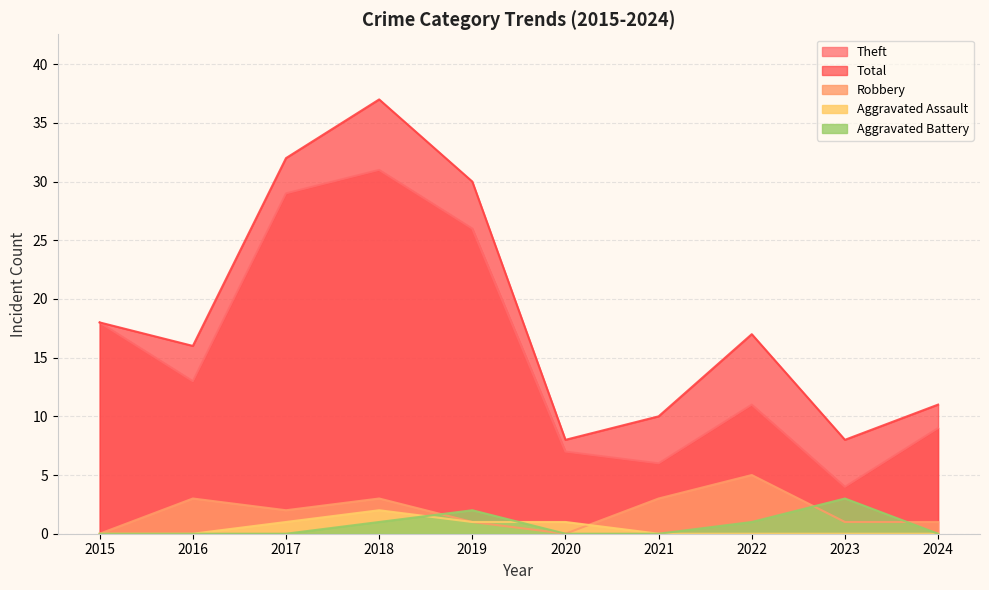

What is the value of the Robbery point at the 7th from the left?

3